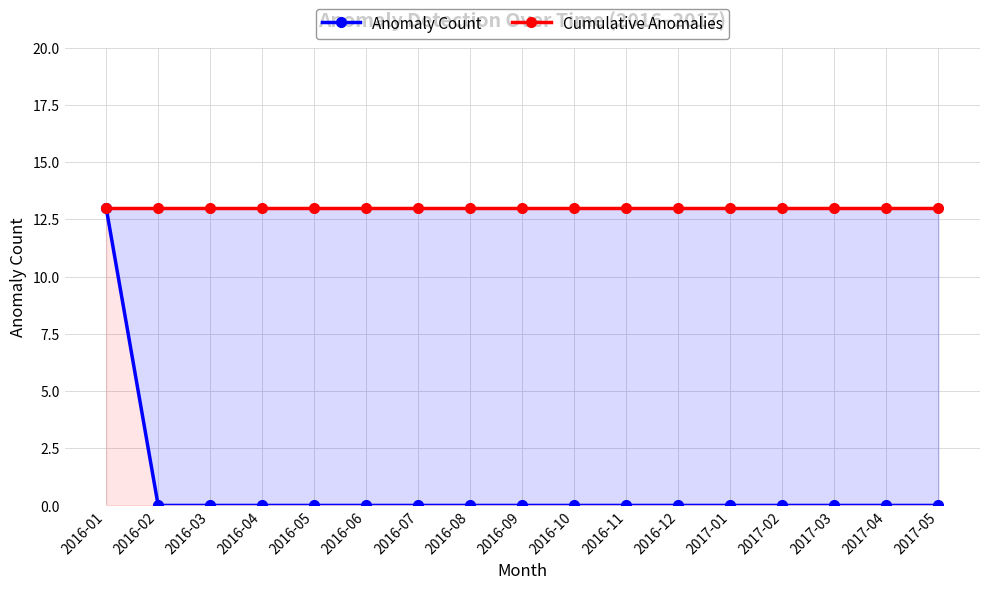

What is the average value of the Anomaly Count series?

1